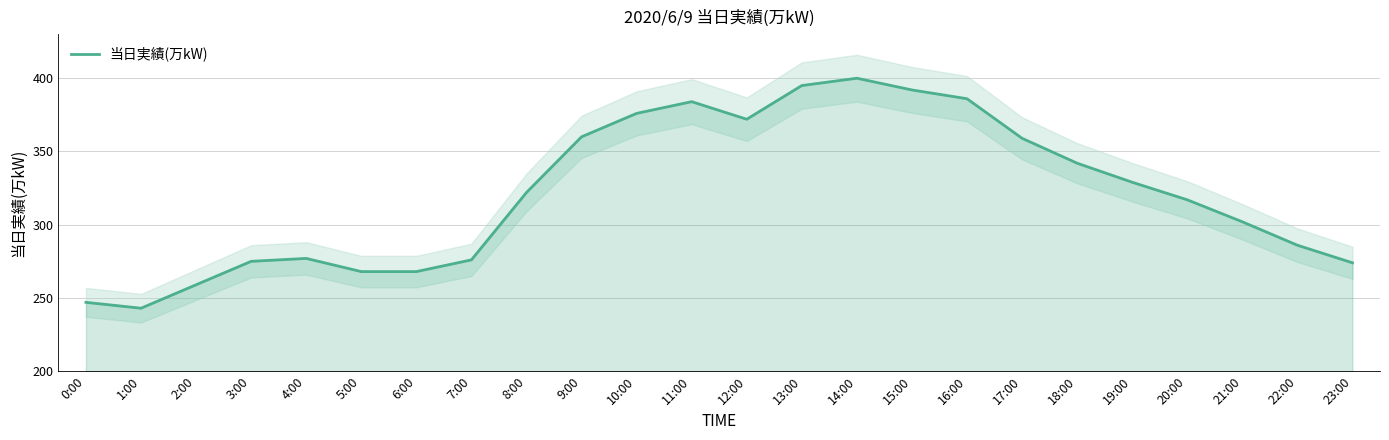

How many lines are shown in the chart?

1